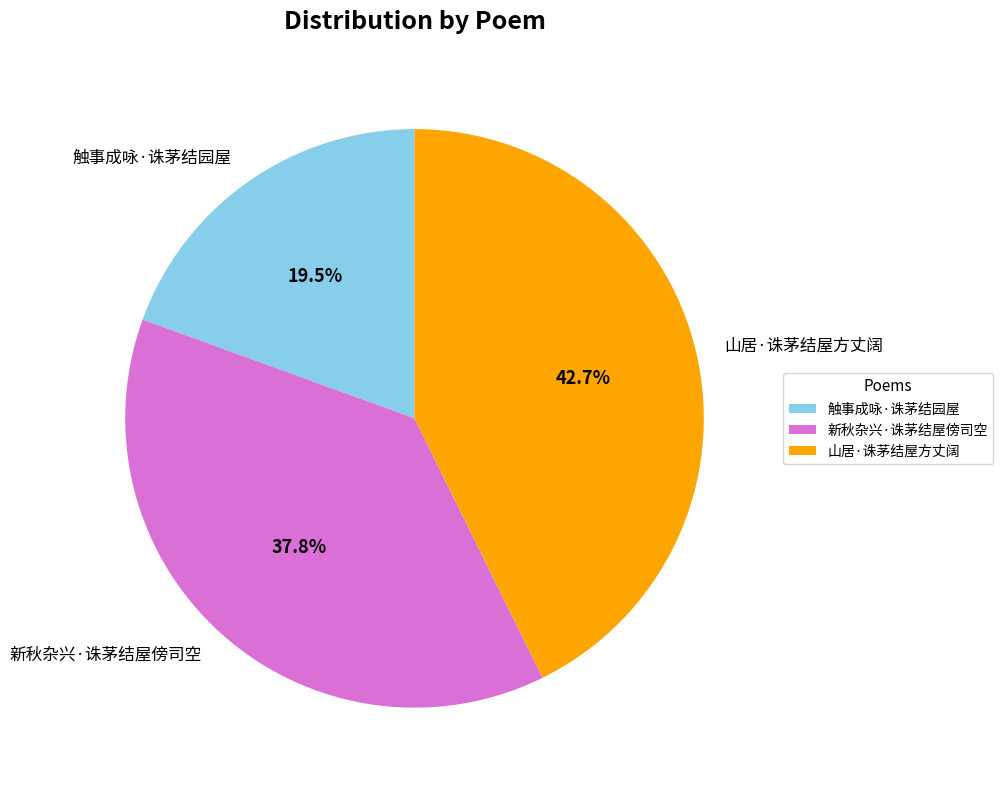

How many segments does this pie chart have?

3